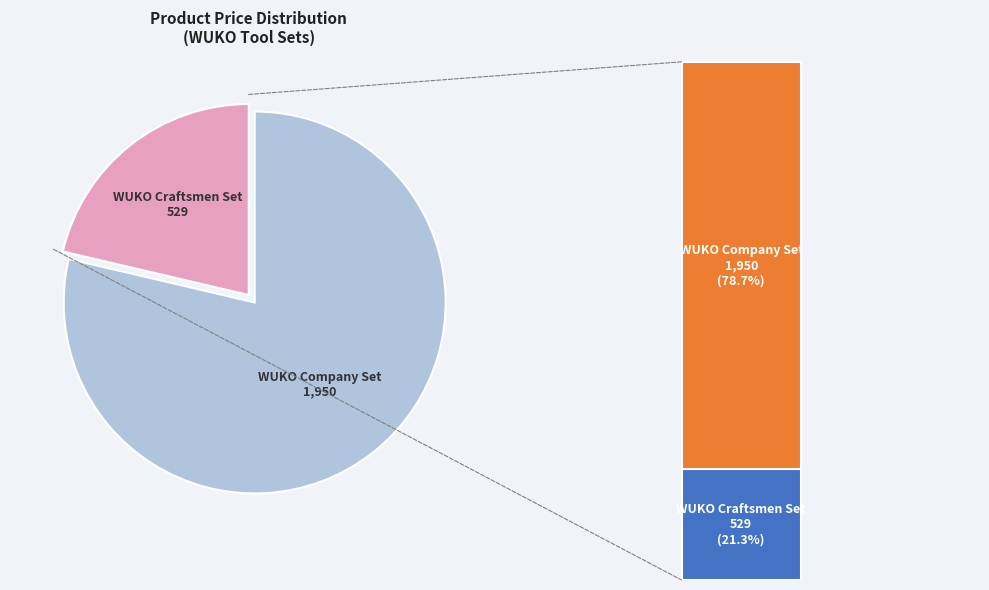

How many slices are in this pie chart?

2